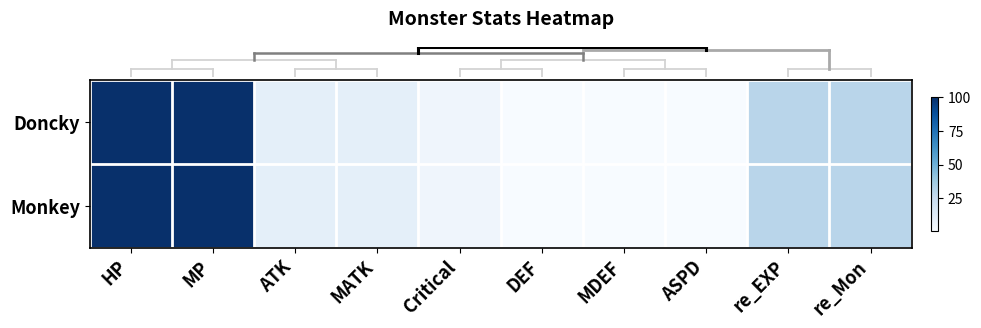

Reading left to right, list all the values displayed in this chart.

row_0: HP=100	MP=100	ATK=10	MATK=10	Critical=5	DEF=1	MDEF=1	ASPD=1	re_EXP=30	re_Mon=30
row_1: HP=100	MP=100	ATK=10	MATK=10	Critical=5	DEF=1	MDEF=1	ASPD=1	re_EXP=30	re_Mon=30